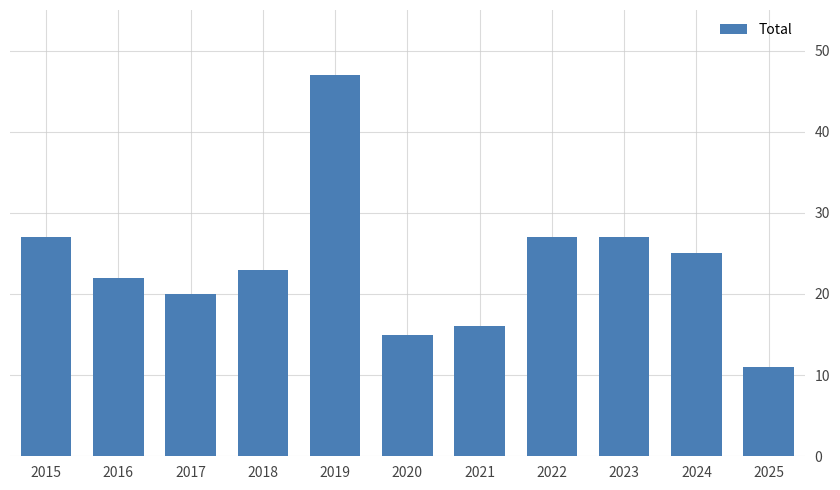

Does the chart contain stacked bars?

No